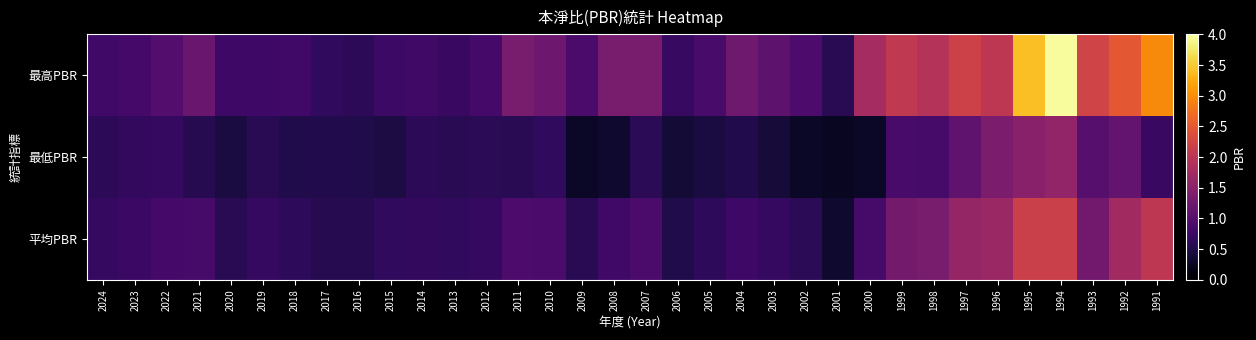

Reading right to left, transcribe all the data shown in this chart.

最高PBR: 1991=3.0	1992=2.5	1993=2.2	1994=4.0	1995=3.4	1996=2.0	1997=2.2	1998=1.9	1999=2.1	2000=1.8	2001=0.6	2002=0.9	2003=1.1	2004=1.2	2005=0.9	2006=0.7	2007=1.3	2008=1.3	2009=0.9	2010=1.2	2011=1.3	2012=0.8	2013=0.7	2014=0.8	2015=0.8	2016=0.6	2017=0.7	2018=0.8	2019=0.8	2020=0.8	2021=1.2	2022=1.0	2023=0.8	2024=0.8
最低PBR: 1991=0.7	1992=1.1	1993=1.0	1994=1.6	1995=1.5	1996=1.4	1997=1.1	1998=0.8	1999=0.9	2000=0.3	2001=0.2	2002=0.3	2003=0.4	2004=0.5	2005=0.5	2006=0.4	2007=0.6	2008=0.3	2009=0.3	2010=0.7	2011=0.6	2012=0.6	2013=0.6	2014=0.6	2015=0.5	2016=0.5	2017=0.5	2018=0.5	2019=0.6	2020=0.5	2021=0.6	2022=0.7	2023=0.7	2024=0.6
平均PBR: 1991=2.0	1992=1.7	1993=1.3	1994=2.2	1995=2.2	1996=1.7	1997=1.6	1998=1.3	1999=1.3	2000=0.8	2001=0.3	2002=0.6	2003=0.7	2004=0.8	2005=0.6	2006=0.5	2007=0.9	2008=0.8	2009=0.6	2010=0.9	2011=0.9	2012=0.7	2013=0.7	2014=0.7	2015=0.7	2016=0.6	2017=0.6	2018=0.6	2019=0.7	2020=0.6	2021=0.8	2022=0.8	2023=0.7	2024=0.7